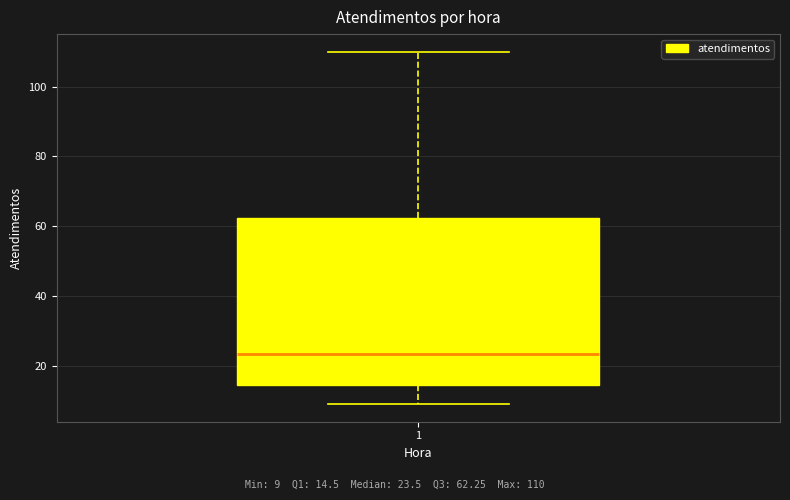

Transcribe this box plot: give where the median line is, the range the box spans, and where the two whiskers end, as read against the y-axis. The values are not printed on the chart, so give them approximately, as read against the axis.

median 24, box 14 to 62, whiskers 10 to 110